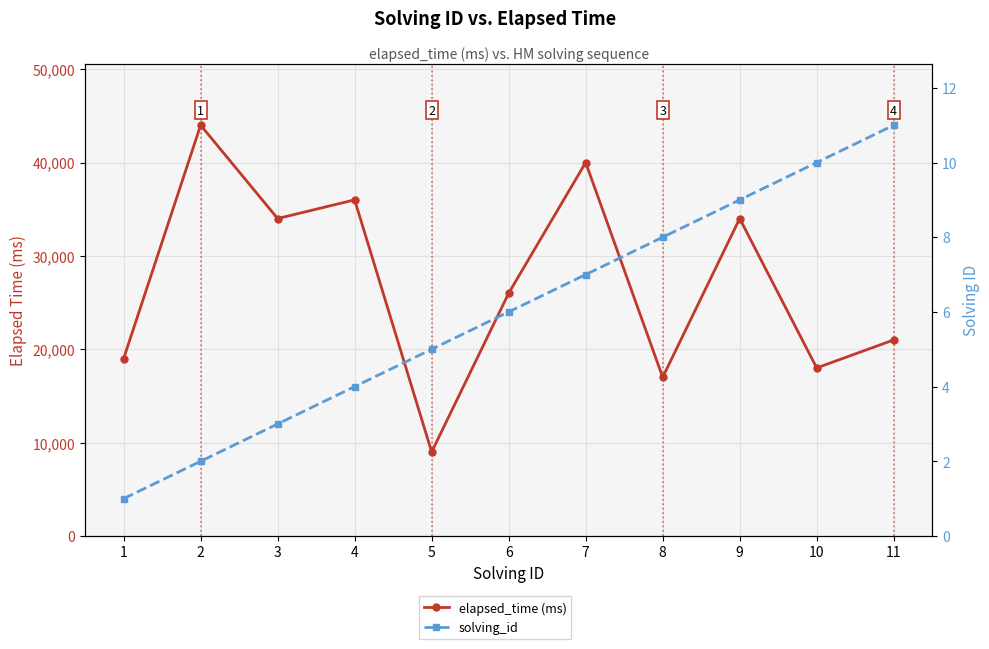

What is the difference between the second highest and minimum values in the solving_id series?

9